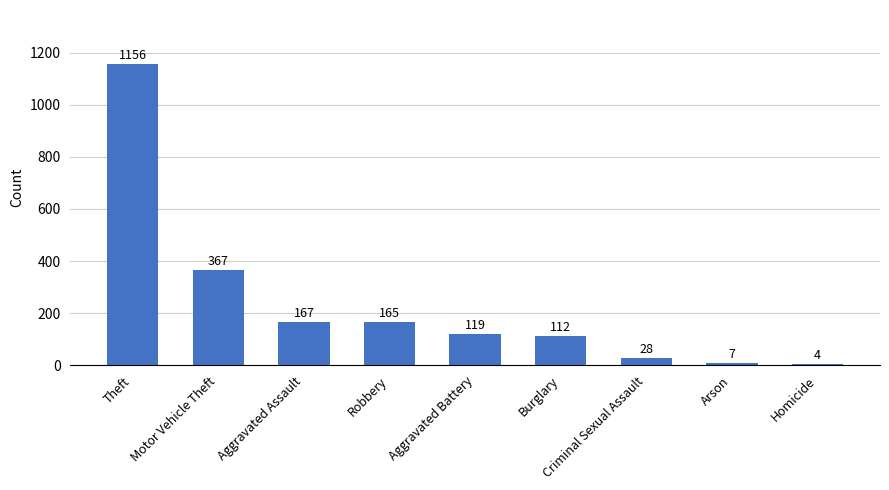

What is the change in value from Theft to Homicide?

-1152